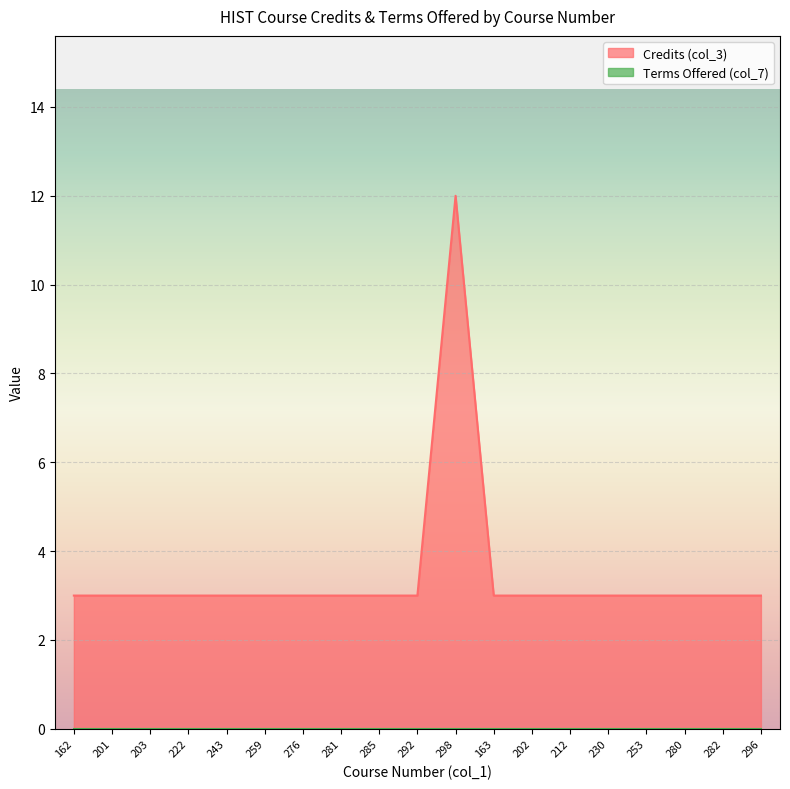

What is the smallest value displayed?

0